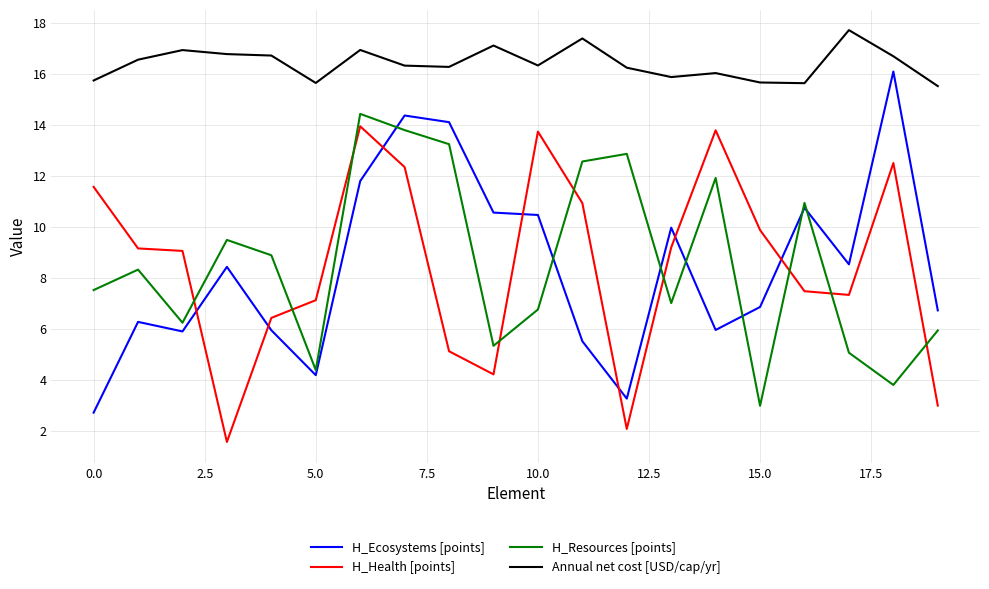

What is the difference between the maximum and minimum values in the H_Health [points] series?

12.4